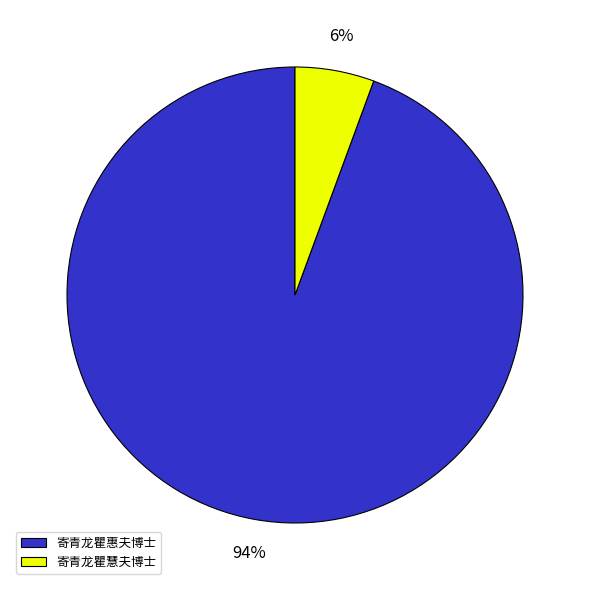

What is the largest slice in the pie chart?

寄青龙瞿惠夫博士